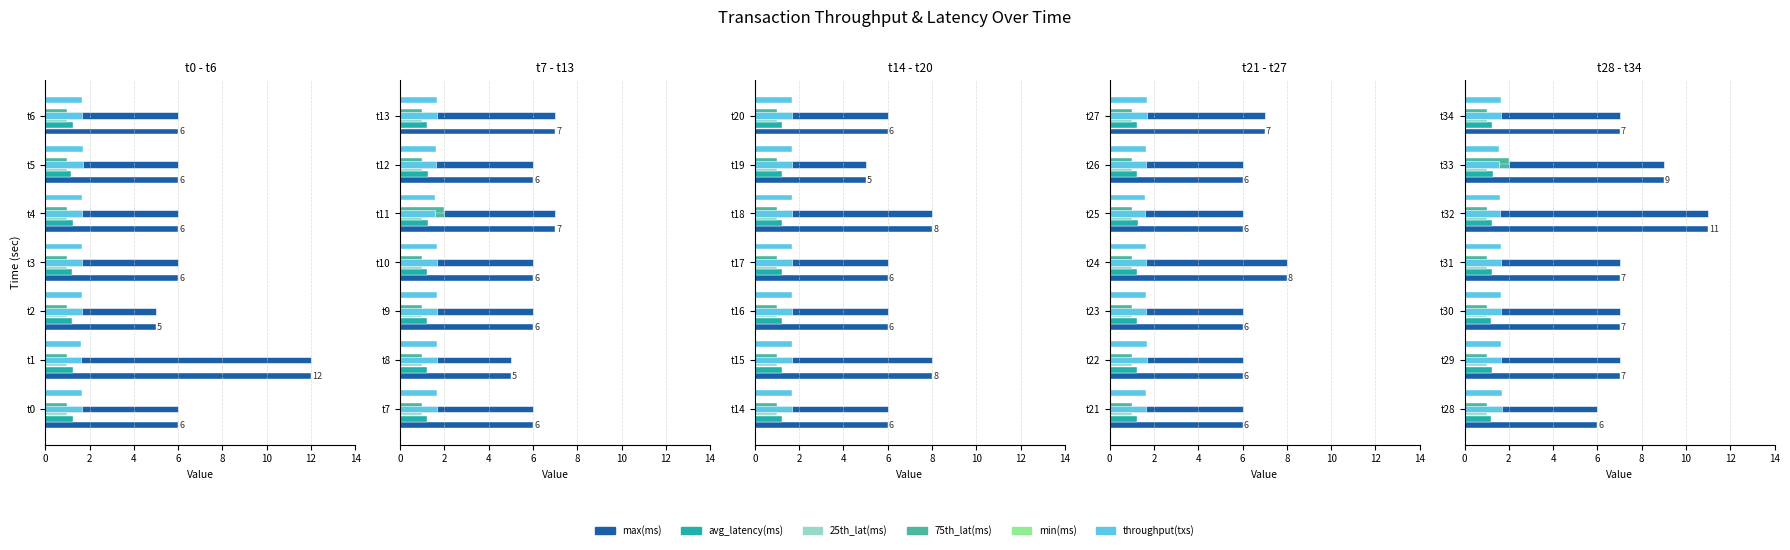

How many categories are shown in the chart?

7